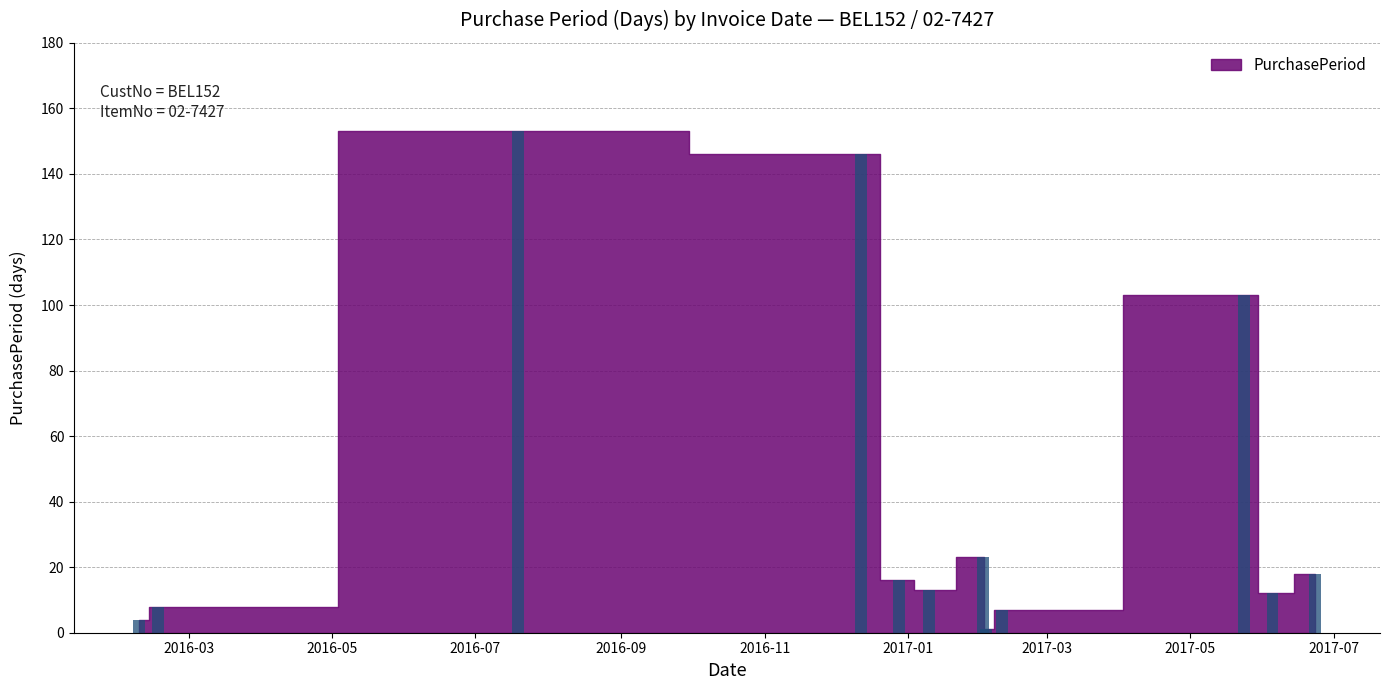

Does the chart contain stacked bars?

No